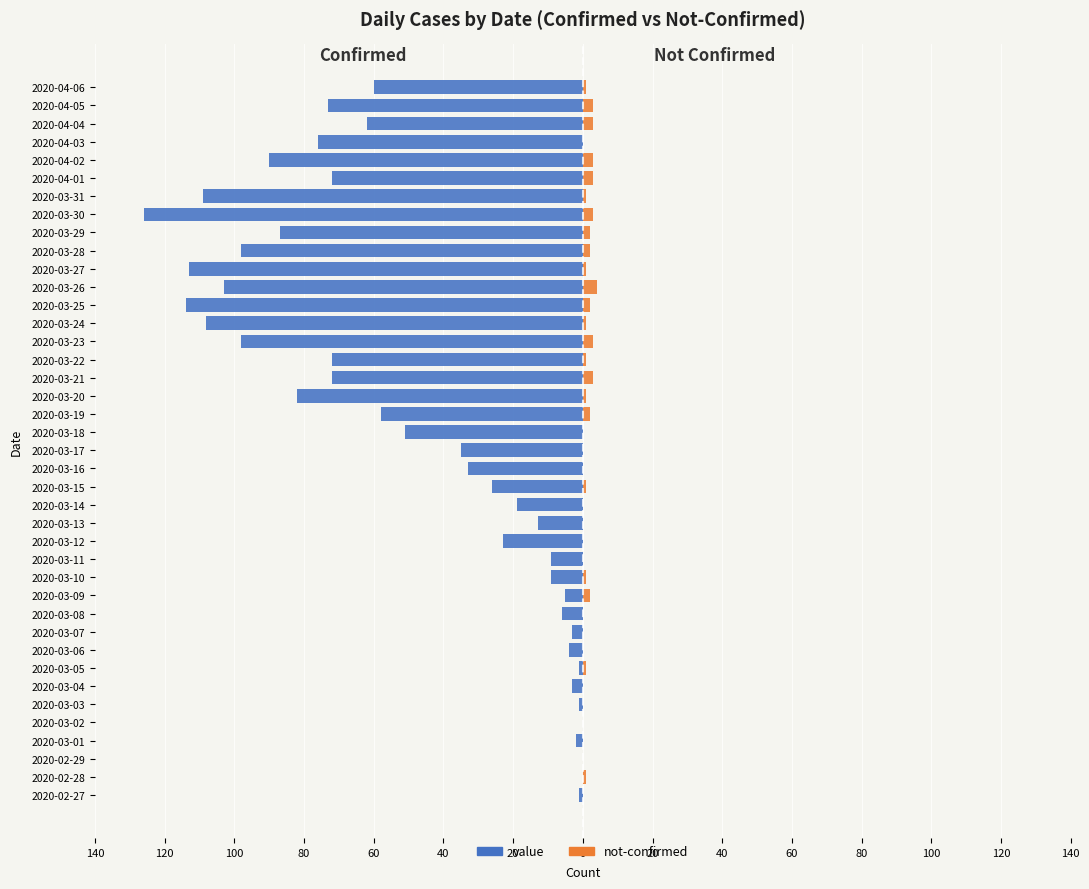

What is the sum of all not-confirmed values?

45